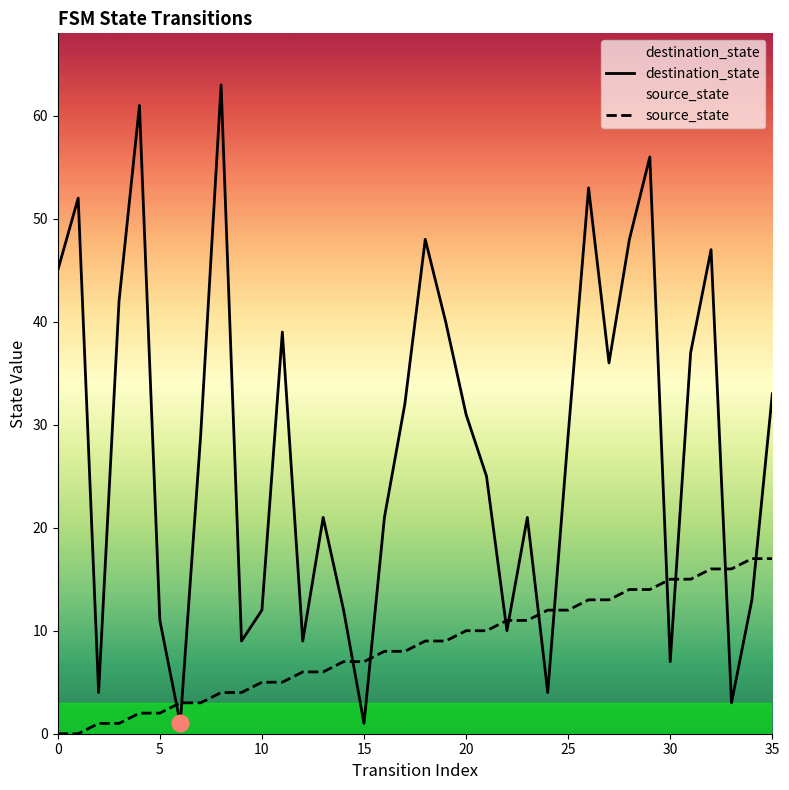

Count the number of categories in the chart.

36